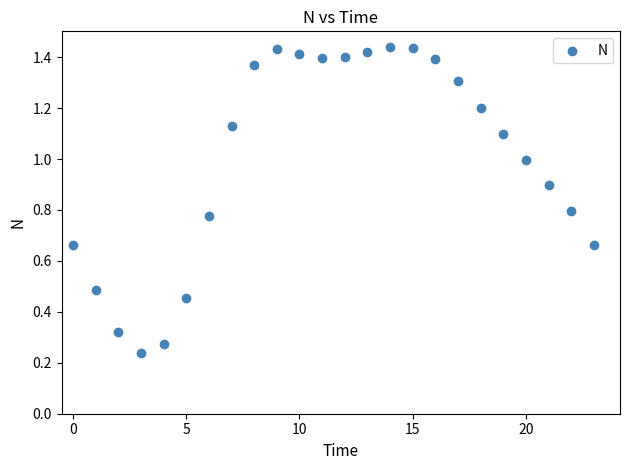

What is the range of Y values (max minus min)?

1.2